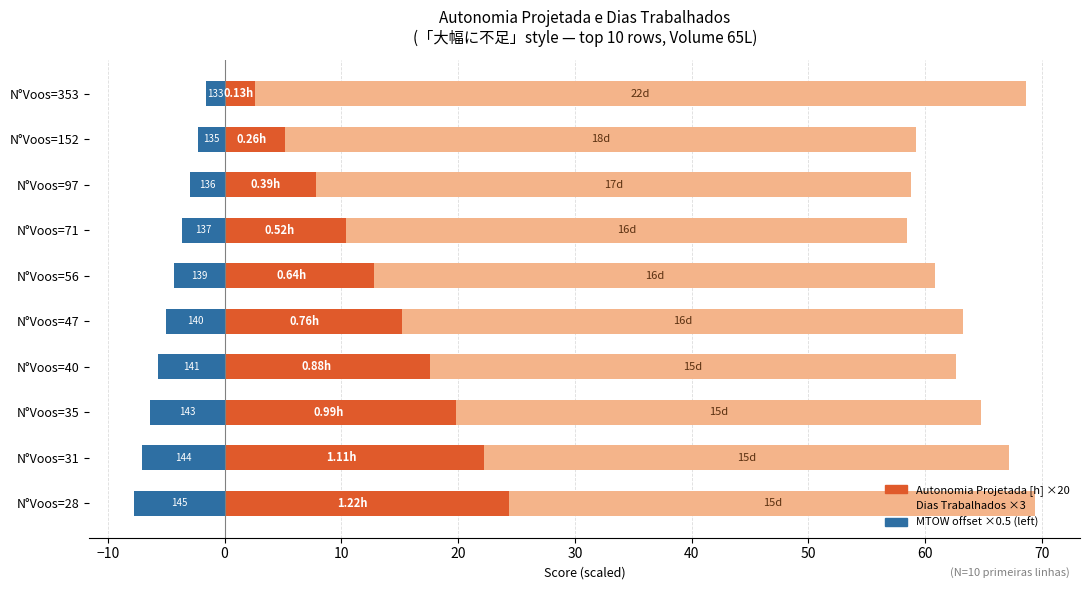

What position from the left is 40?

7